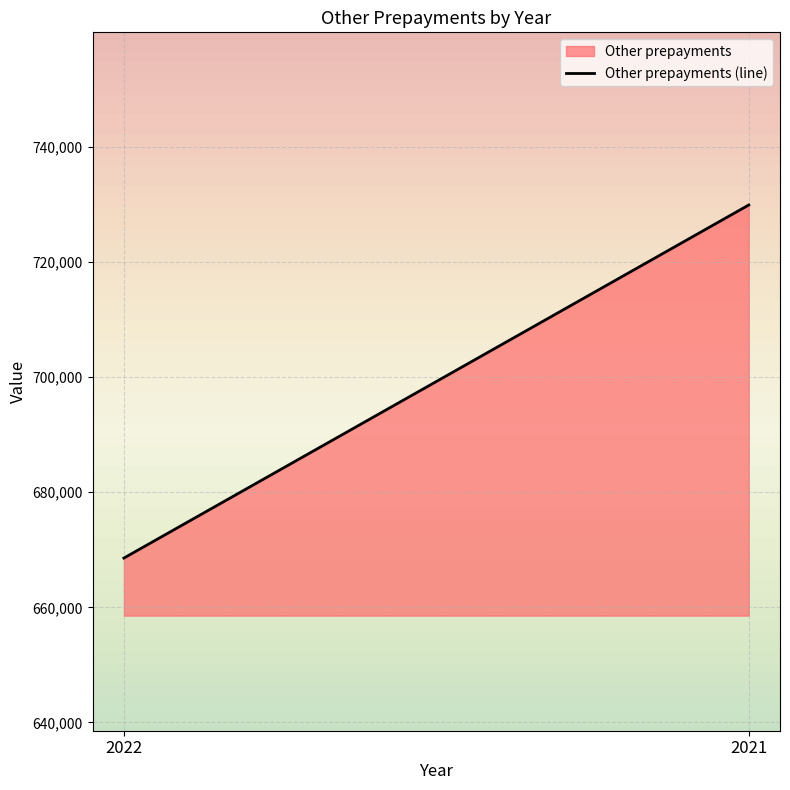

Rank the categories by value from lowest to highest.

2022, 2021